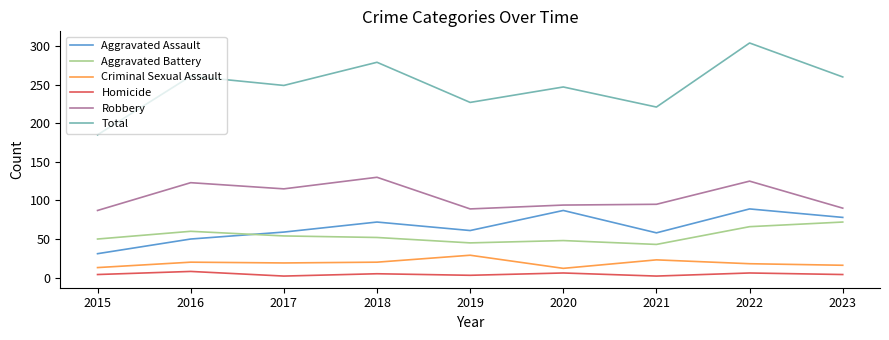

At which category does the chart reach its peak across all series?

2022